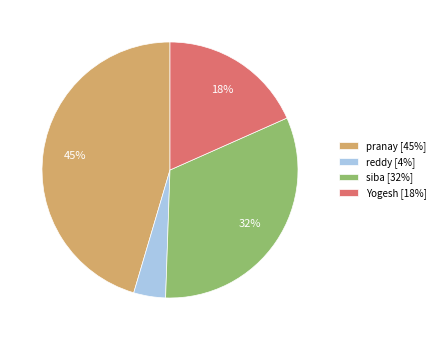

Is the sum of siba and Yogesh greater than half?

Yes